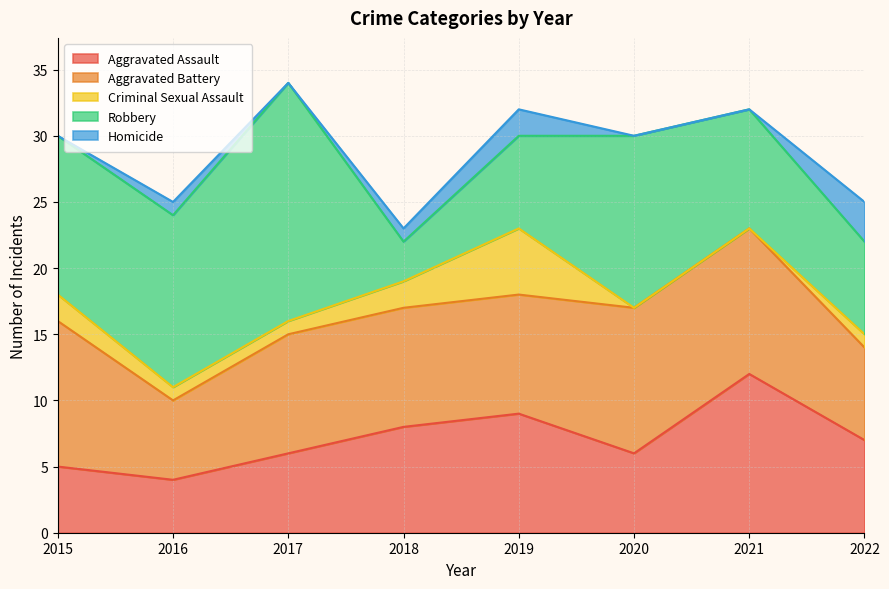

Which series has the widest spread of values?

Robbery